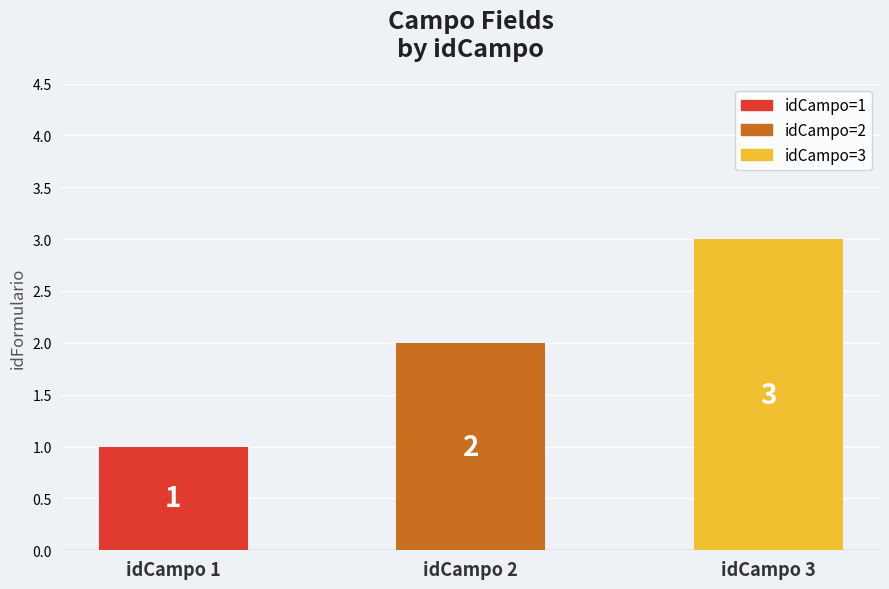

What is the approximate value of idFormulario at 3?

3